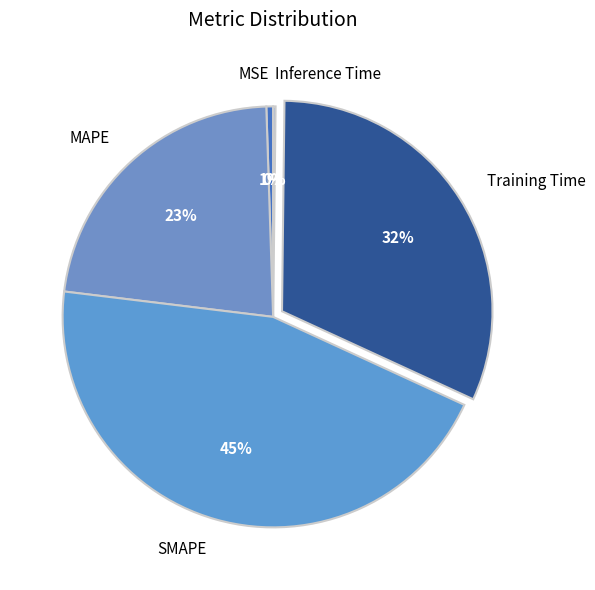

Combined, do SMAPE and MAPE account for over 50%?

Yes